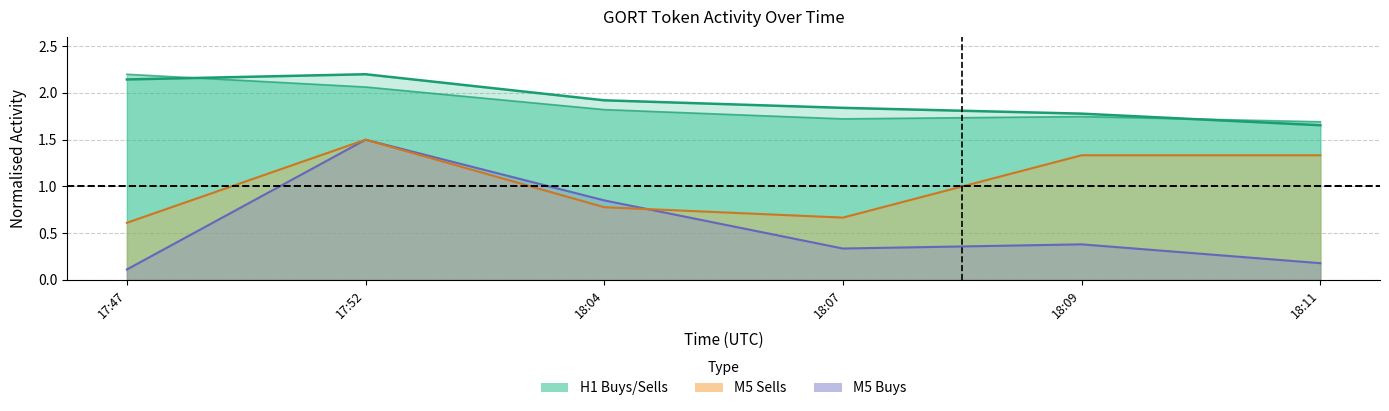

How many series are shown in this chart?

4